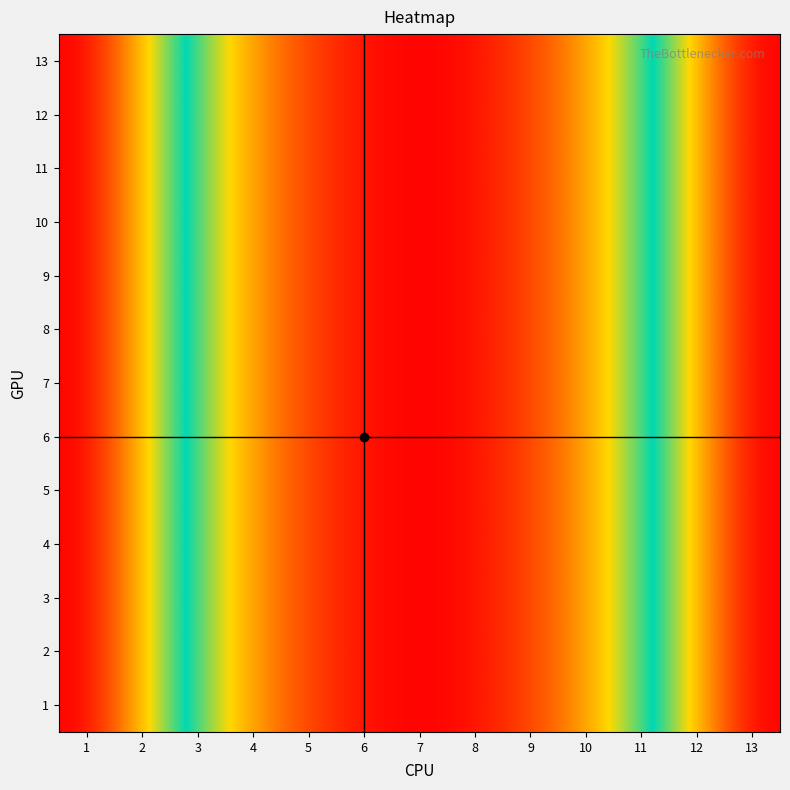

Which has a higher value, 1 or 4?

1